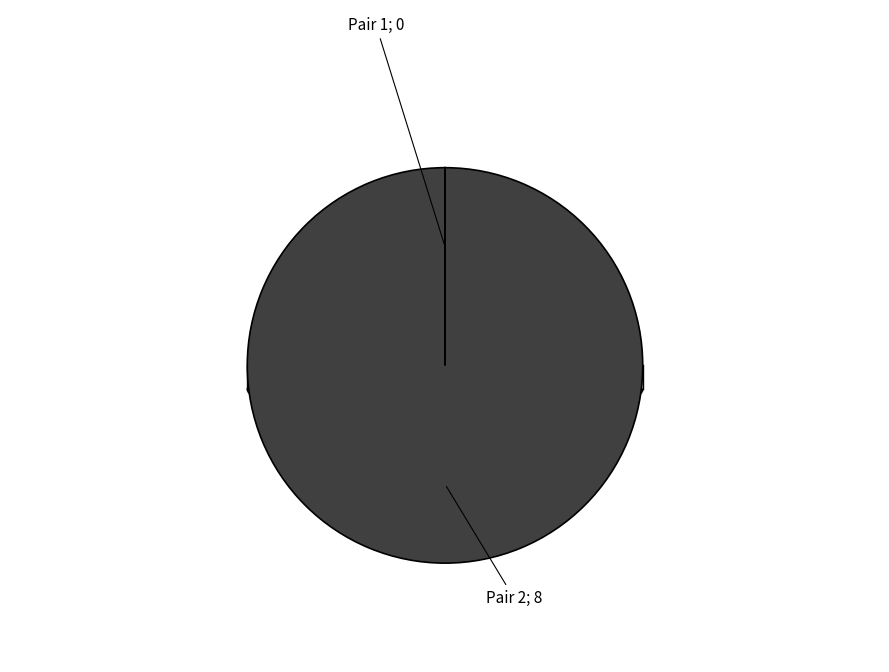

The Pair 1 slice represents 1% of the pie. True or false?

False